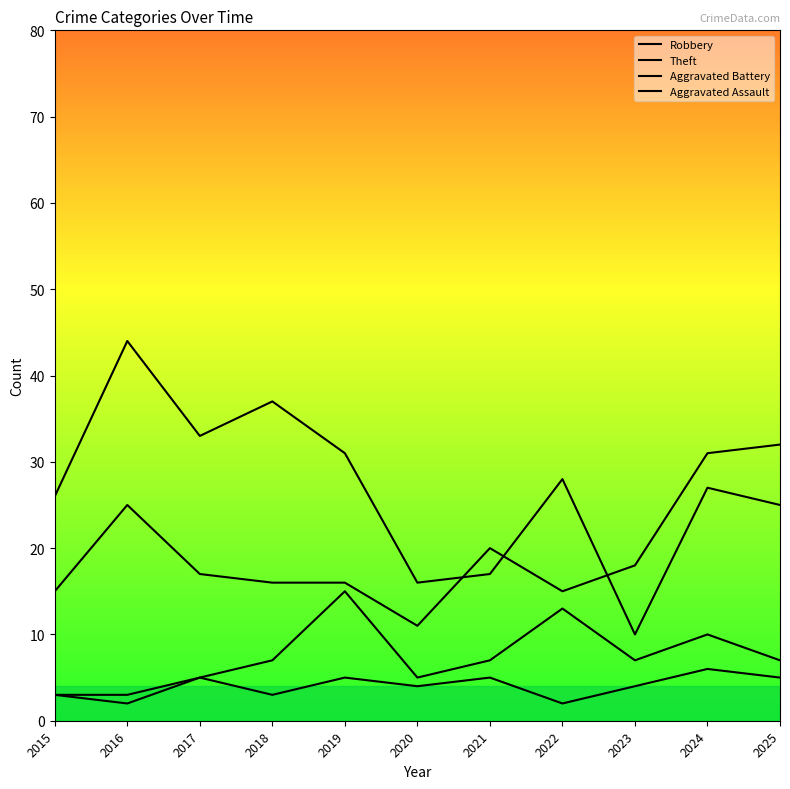

What is the value of the Robbery point at the 8th from the left?

15